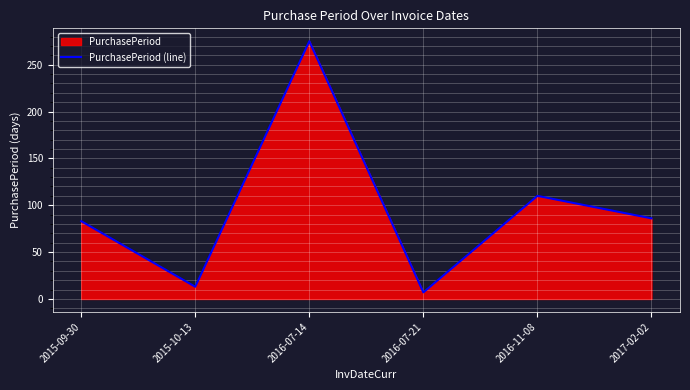

Count the number of values greater than 86.

2